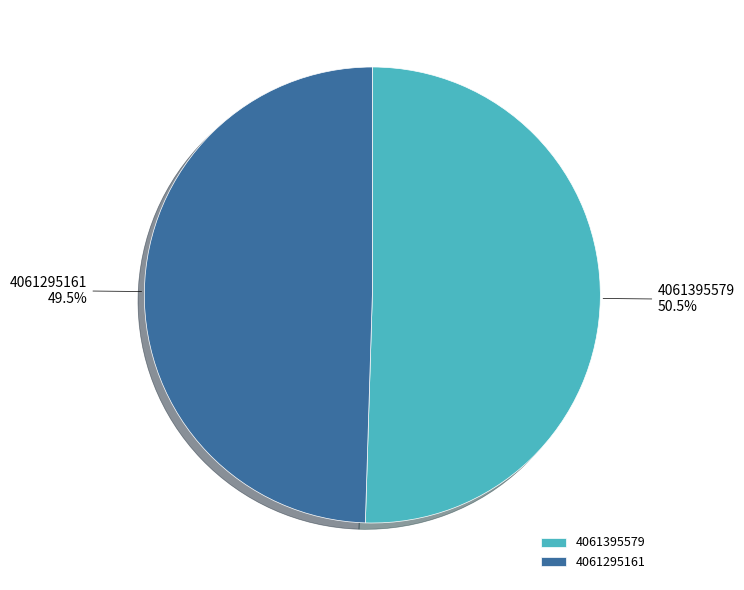

What is the ratio of the value at 4061395579 to the value at 4061295161?

1.0